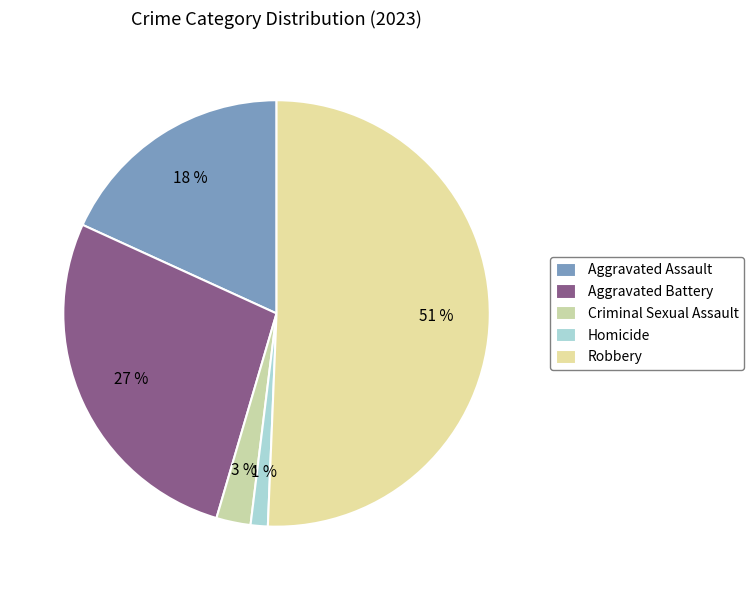

Is it true that Aggravated Assault is 18% of the pie?

True